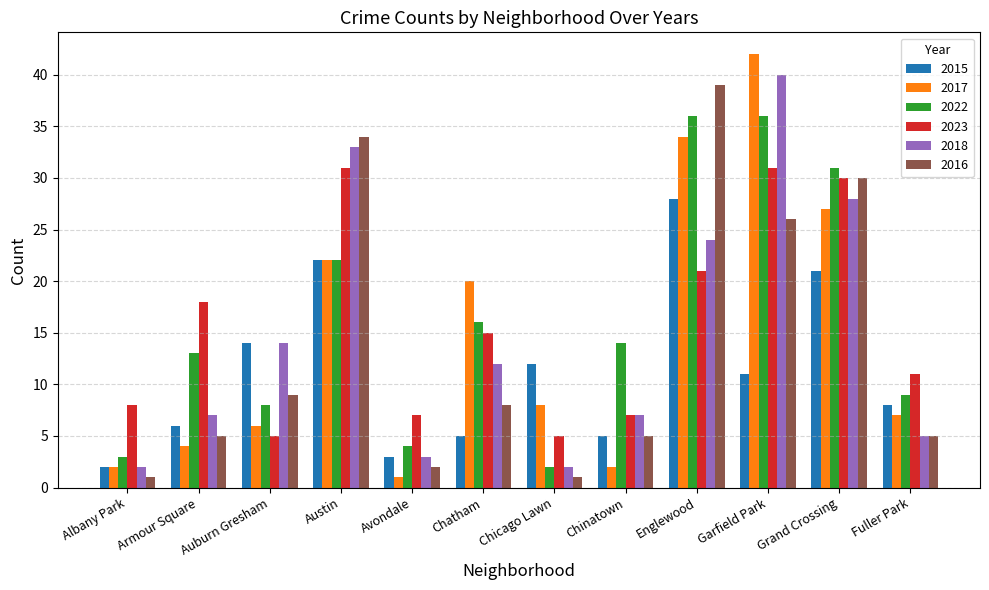

Is it true that 2022 equals 9 at Garfield Park?

False